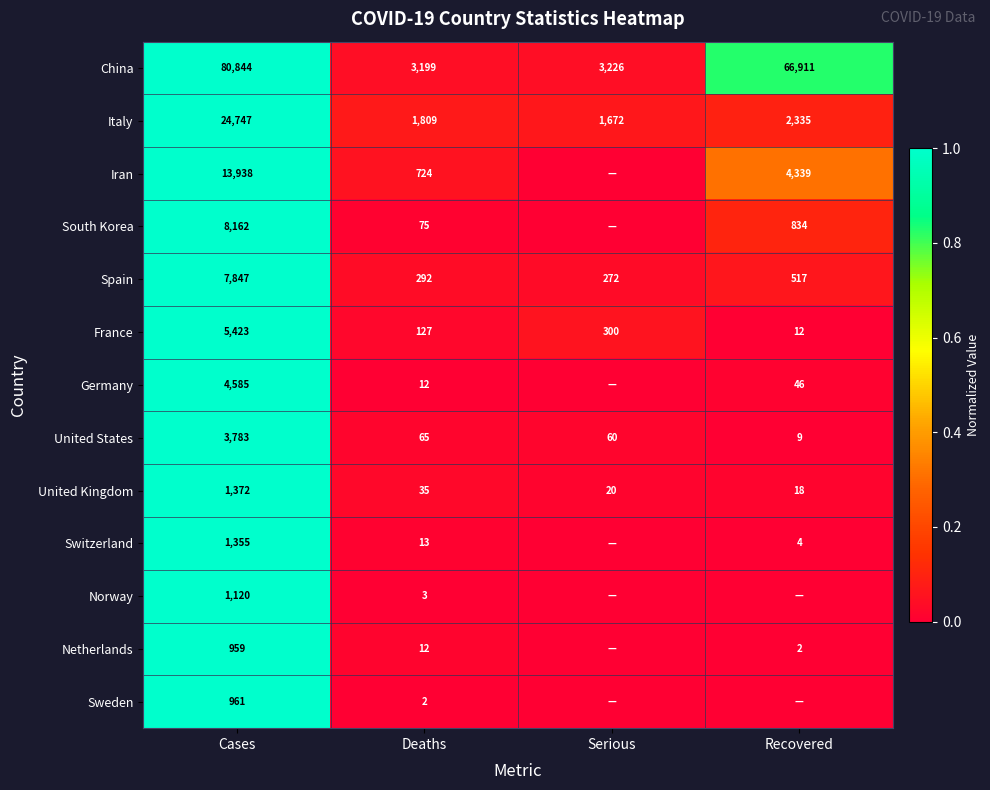

How many values in the China series are below 66911?

2